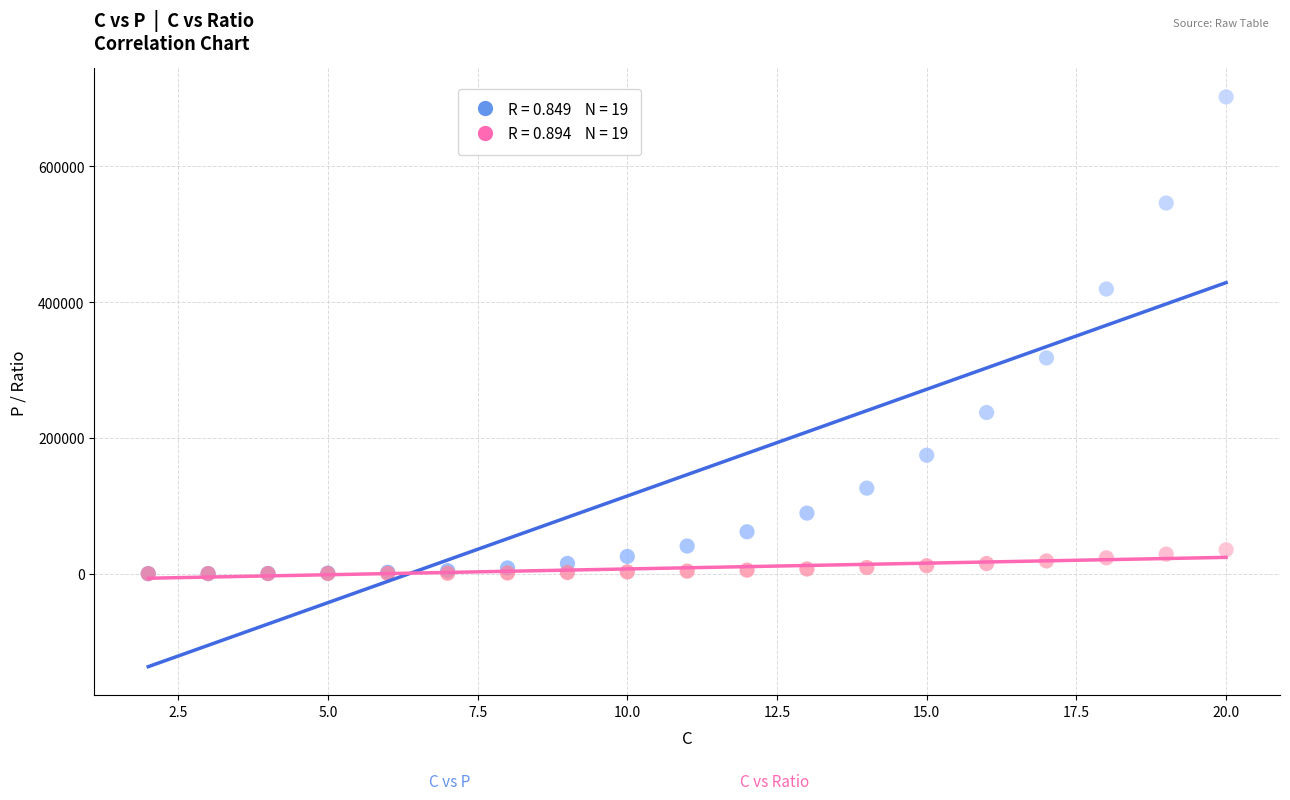

Across all series, what Y value is closest to 351023?

317670.0